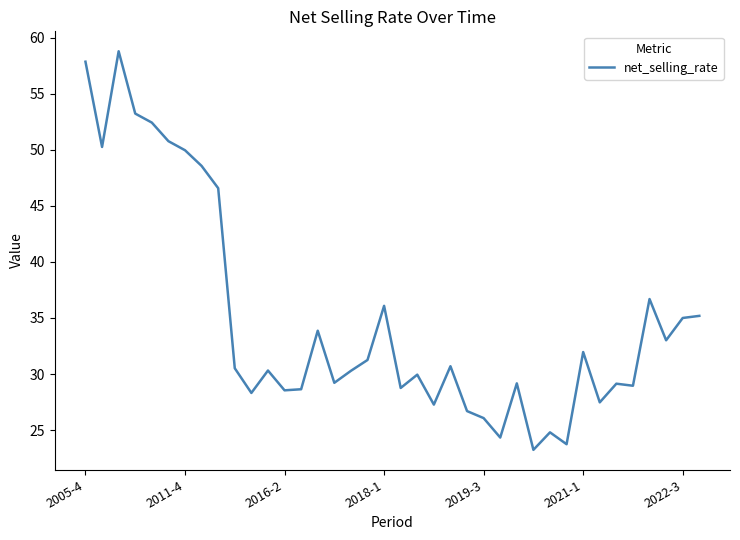

What is the greatest value displayed?

58.8